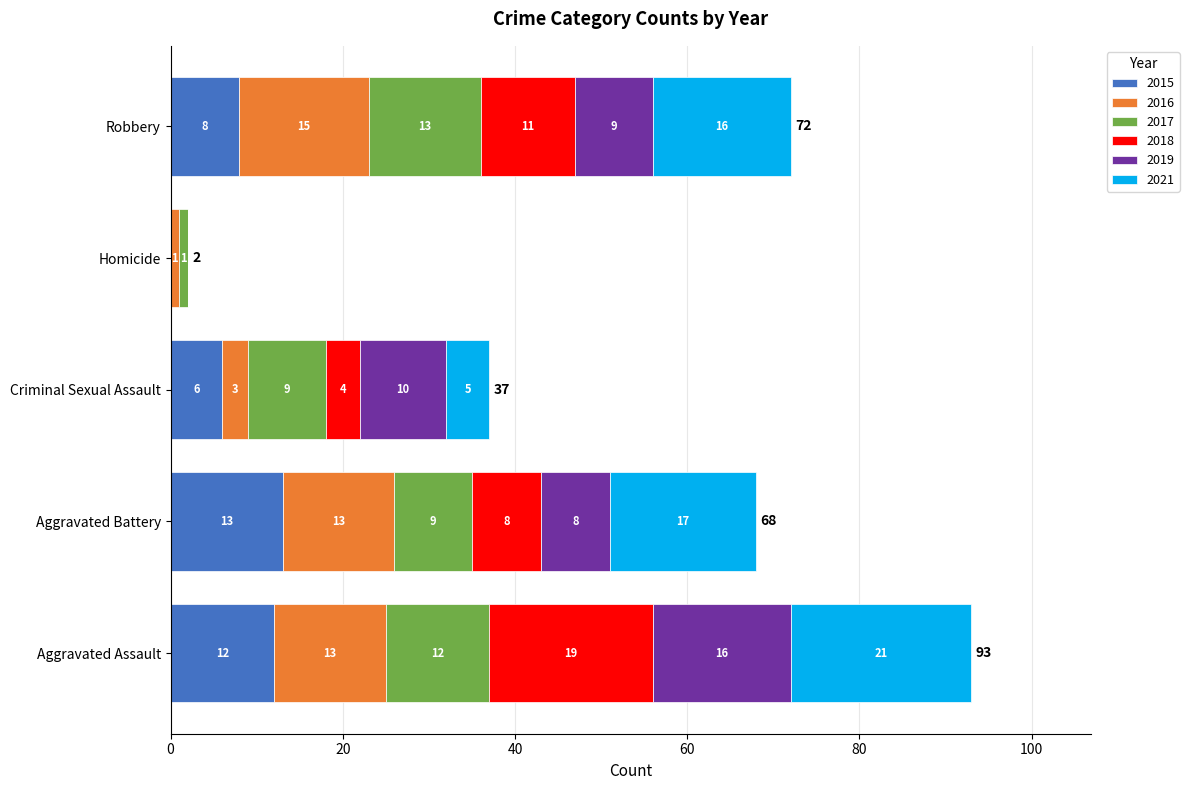

What is the total value across all series at Robbery?

72